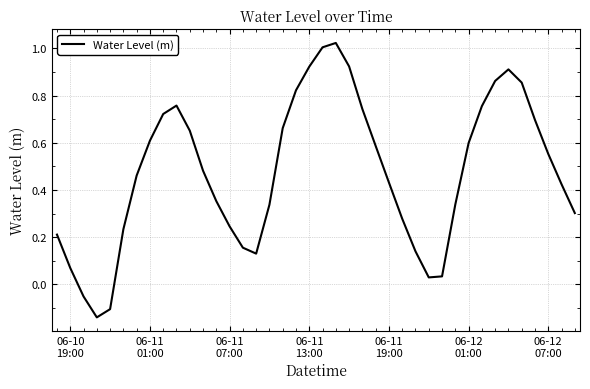

What is the difference between the maximum and minimum values?

1.2